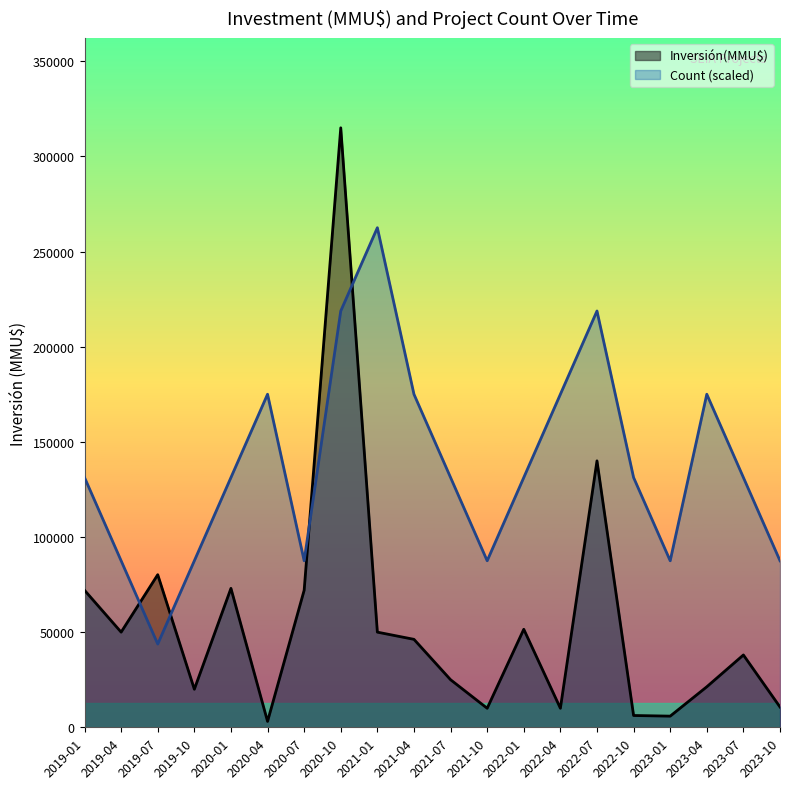

After their last crossing, which series has the higher values: Count or Inversión(MMU$)?

Count